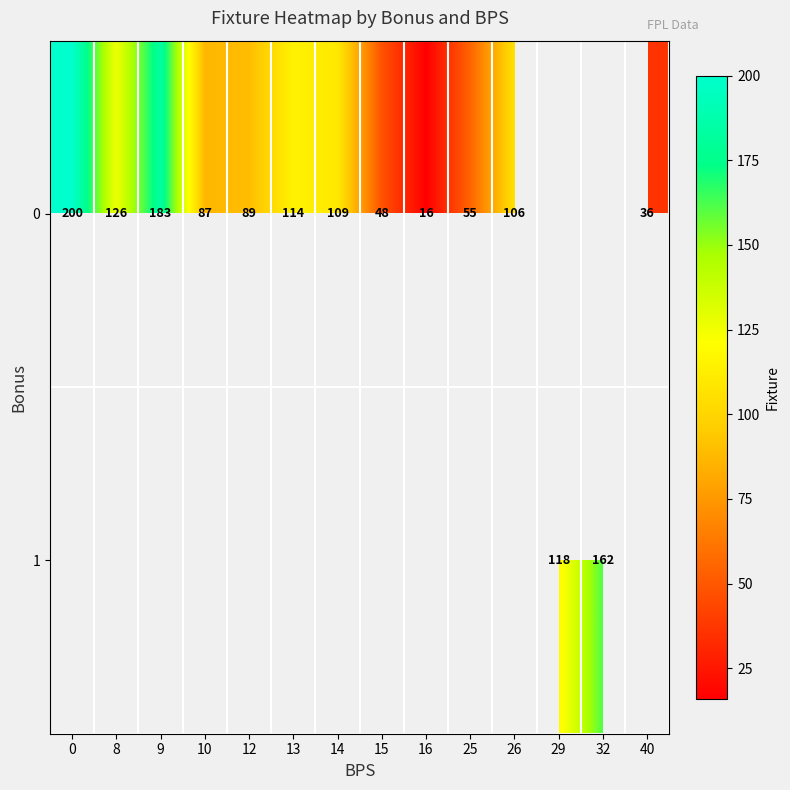

What is the sum of the 0 values at 16 and 14?

125